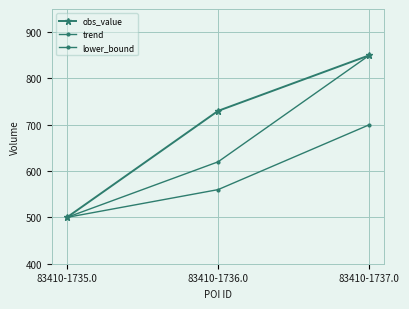

At how many categories does at least one series exceed 821?

1